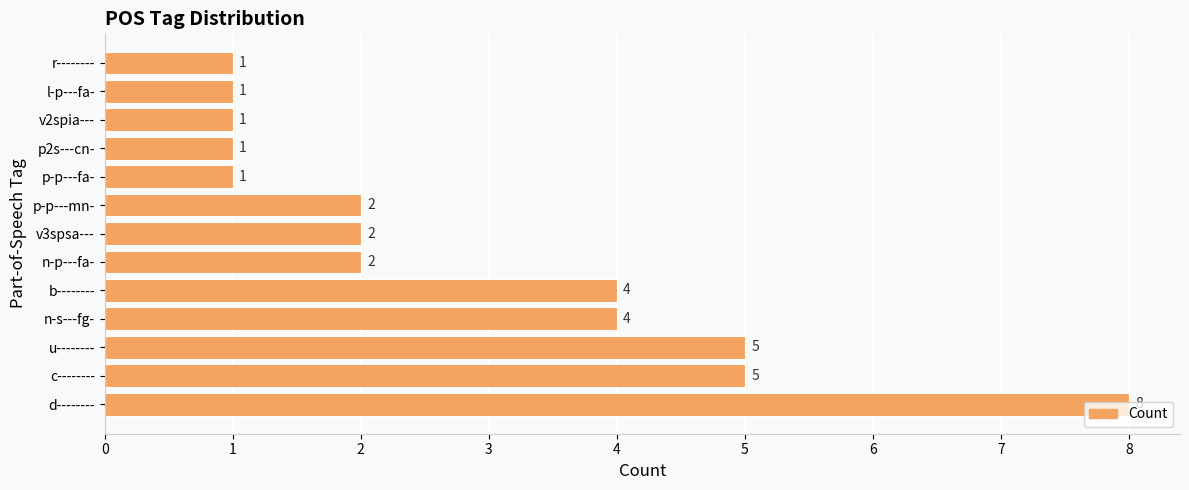

What is the sum of all values?

37